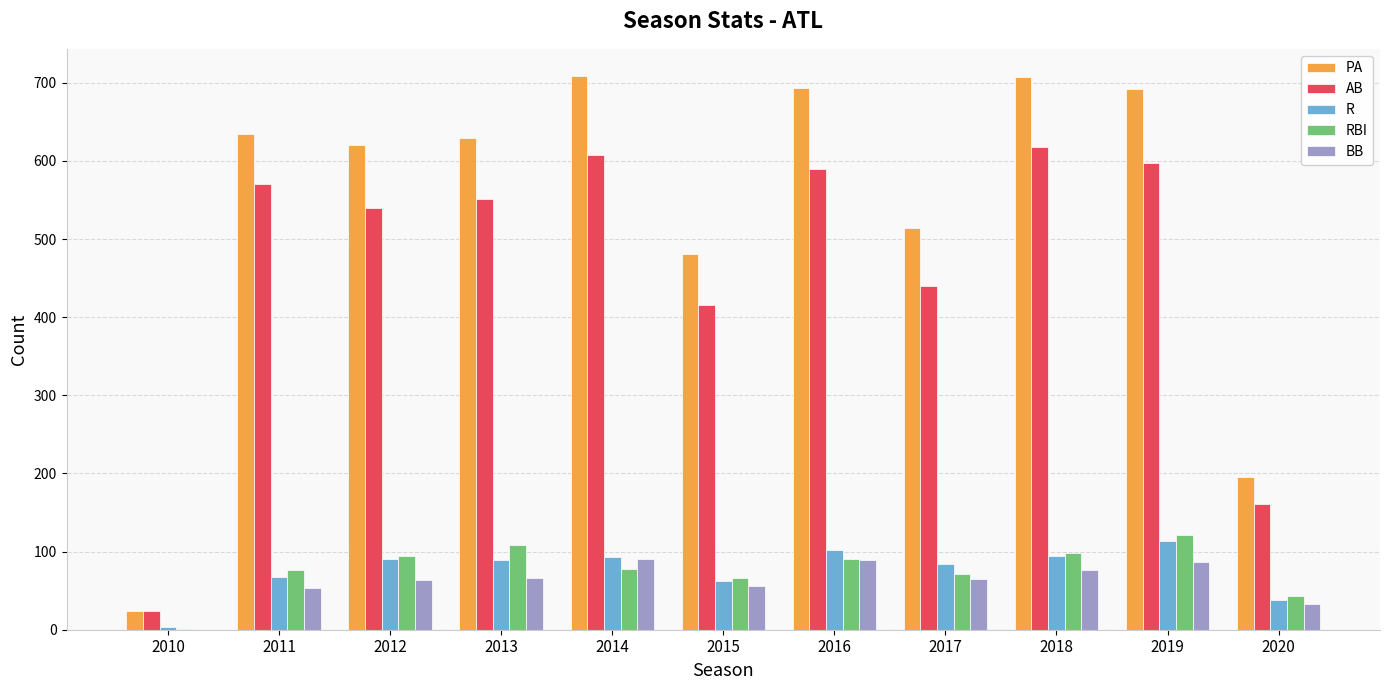

Count the number of categories in the chart.

11